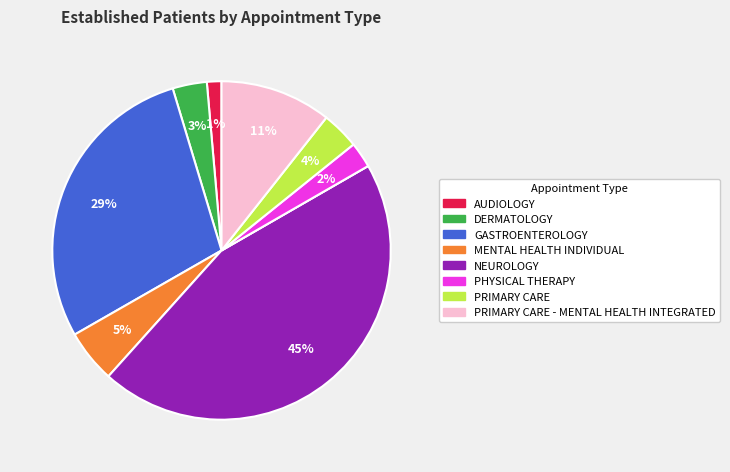

Does any single category account for the majority?

No